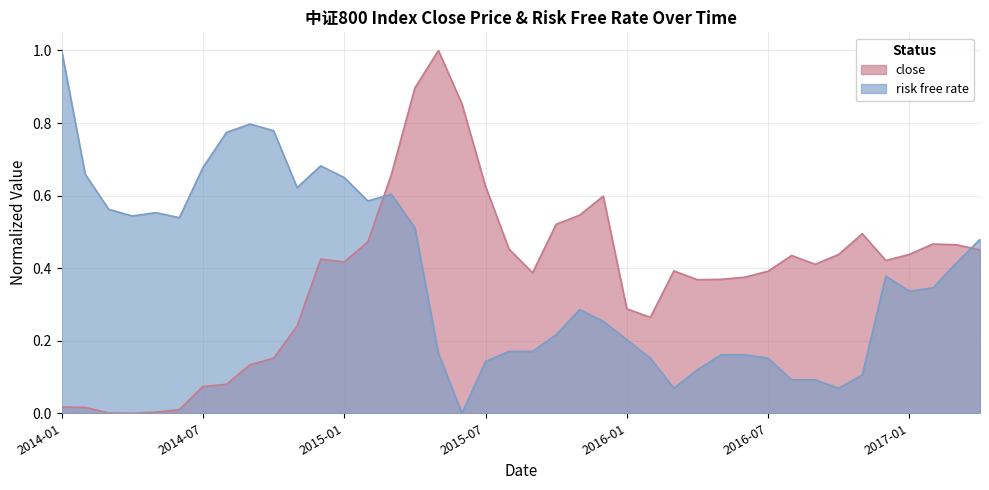

Between 2014-03 and 2016-08, which series saw the biggest shift?

risk free rate